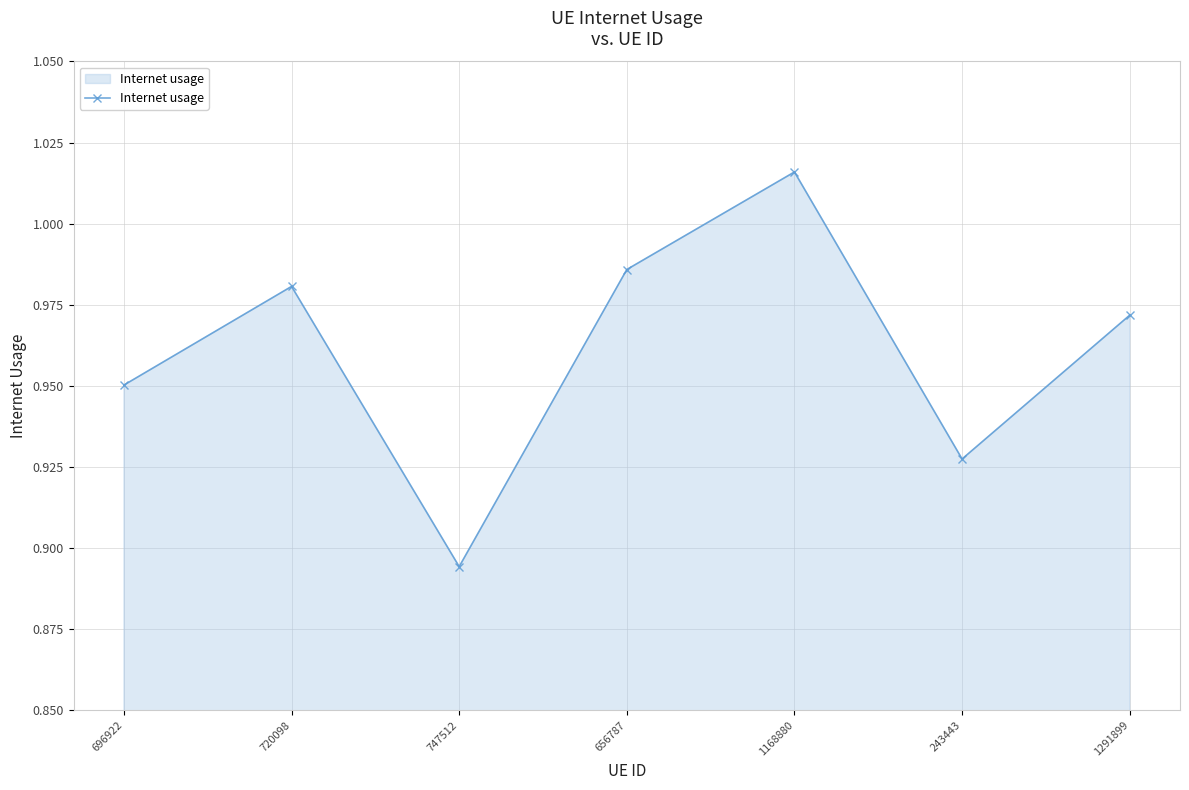

At which category does the chart reach its minimum across all series?

747512